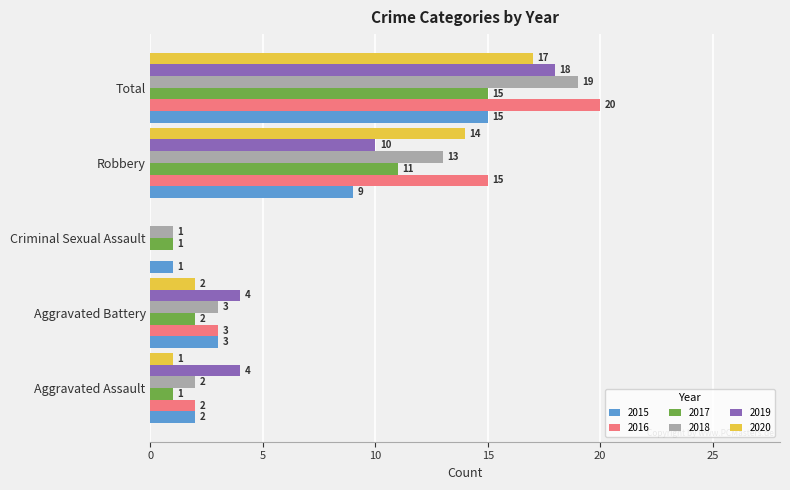

Between Aggravated Assault and Total, which series saw the biggest shift?

2016